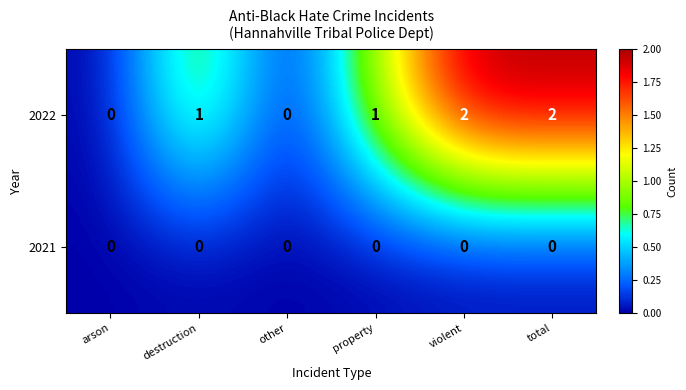

List the series in order of their overall mean, lowest first.

2021, 2022